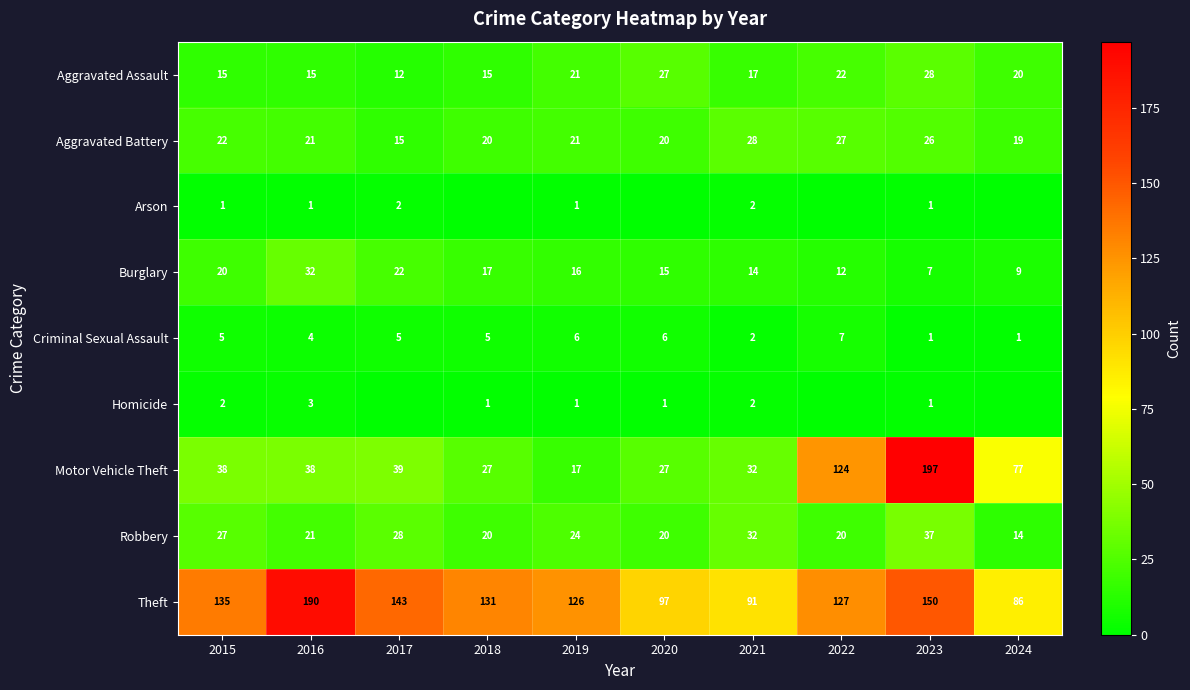

The value of Aggravated Assault at 2021 is 11. True or false?

False